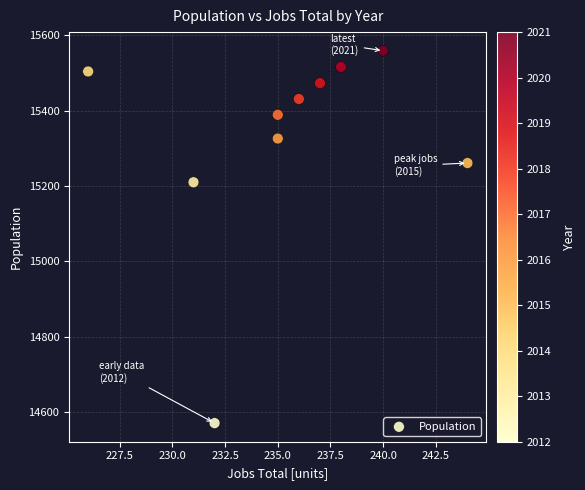

What is the average Y value?

15324